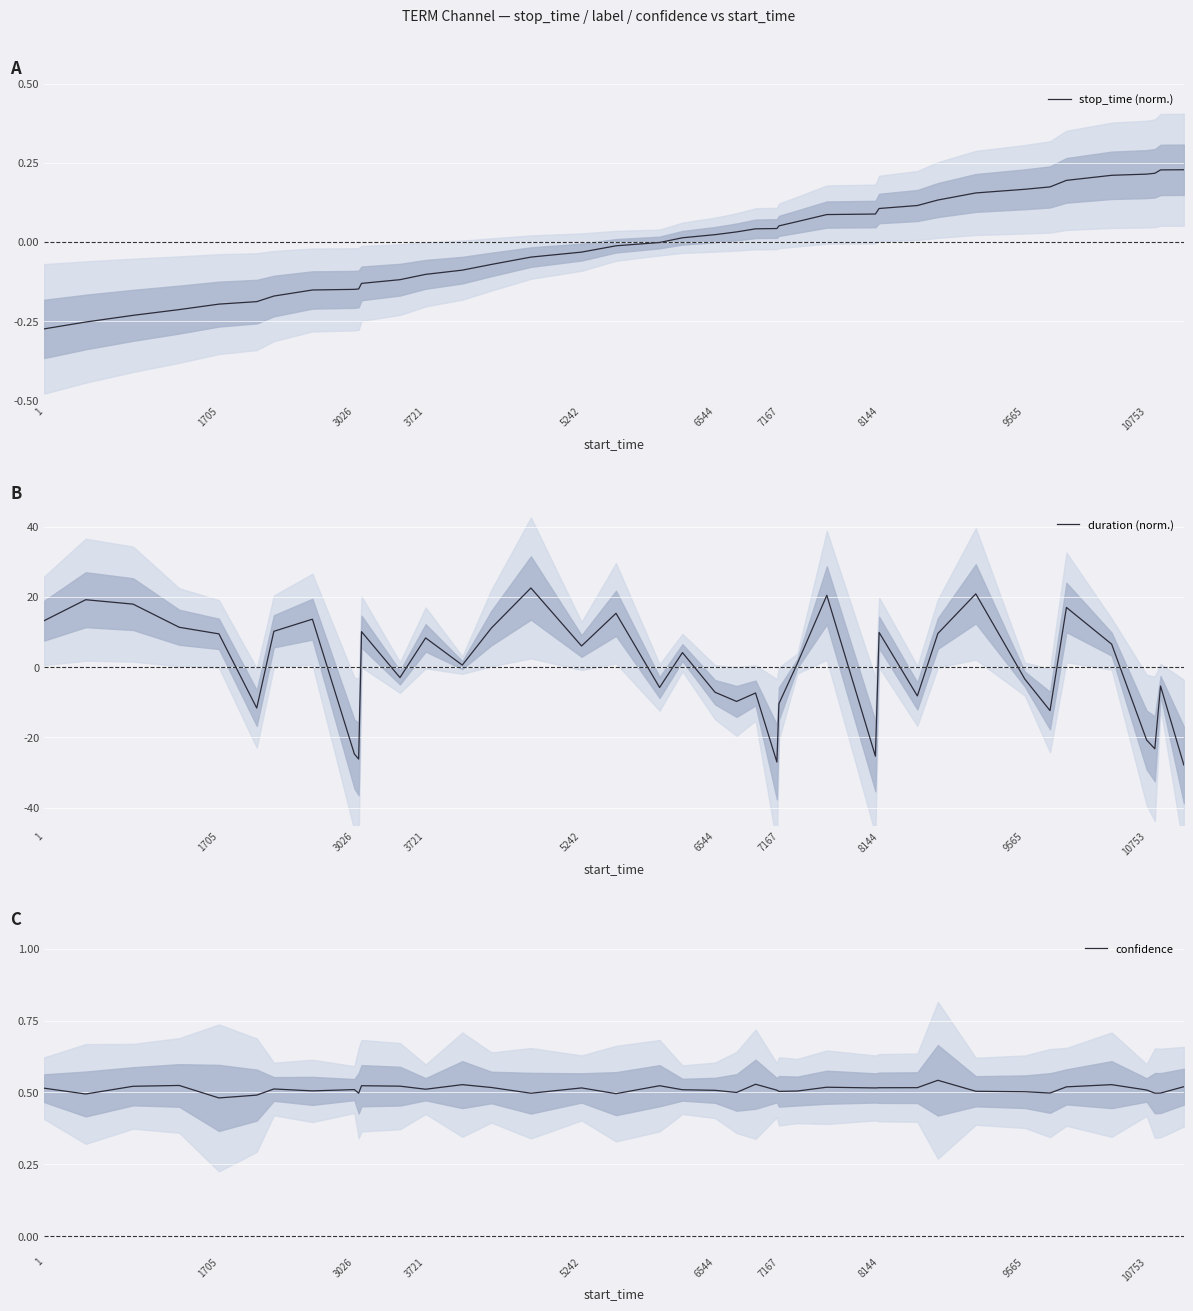

Does the chart display data point markers on the line(s)?

No